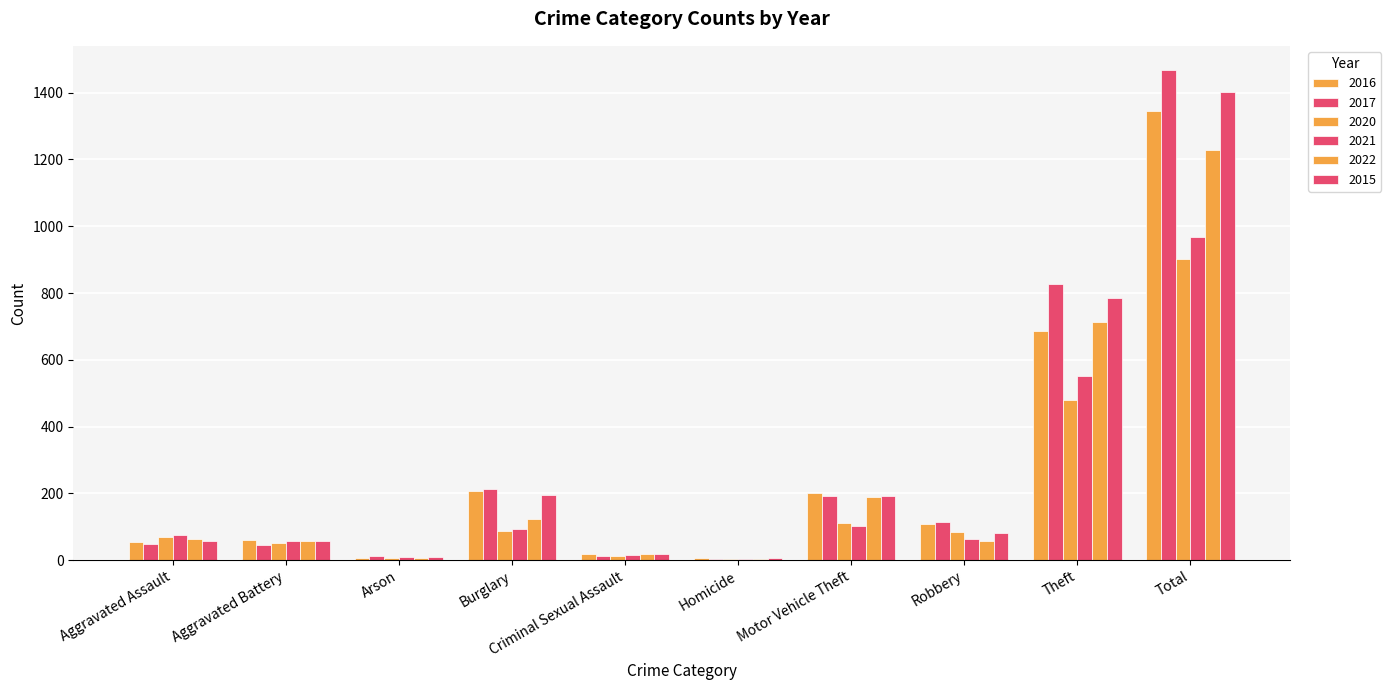

At which category is the sum across all series the highest?

Total